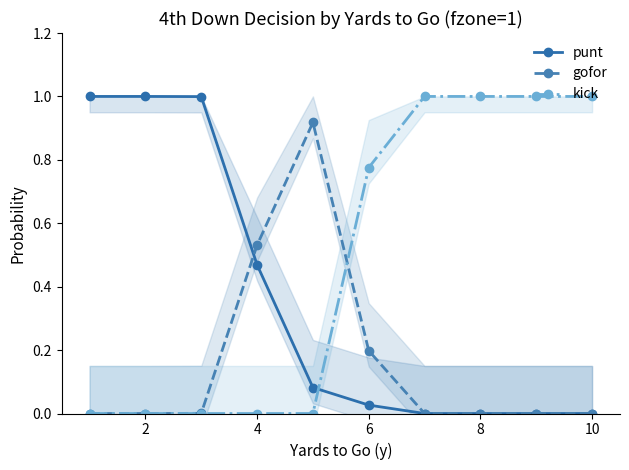

The kick series shows 1.2 at 6. True or false?

False